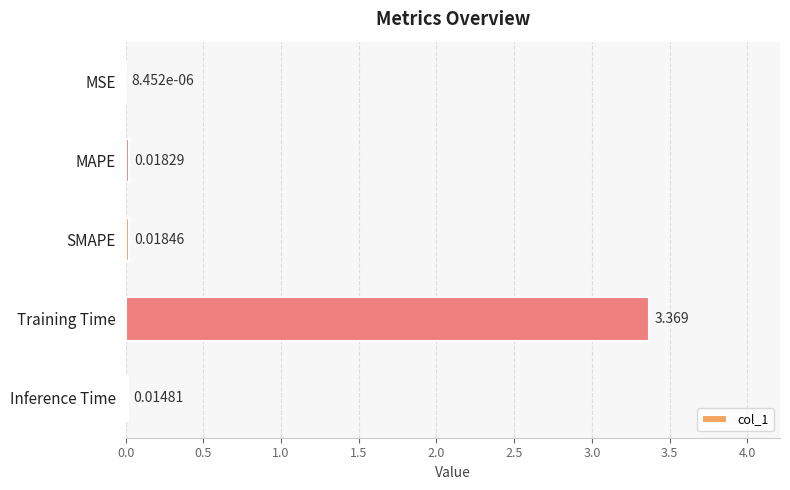

Between Inference Time and MSE, which is larger?

Inference Time